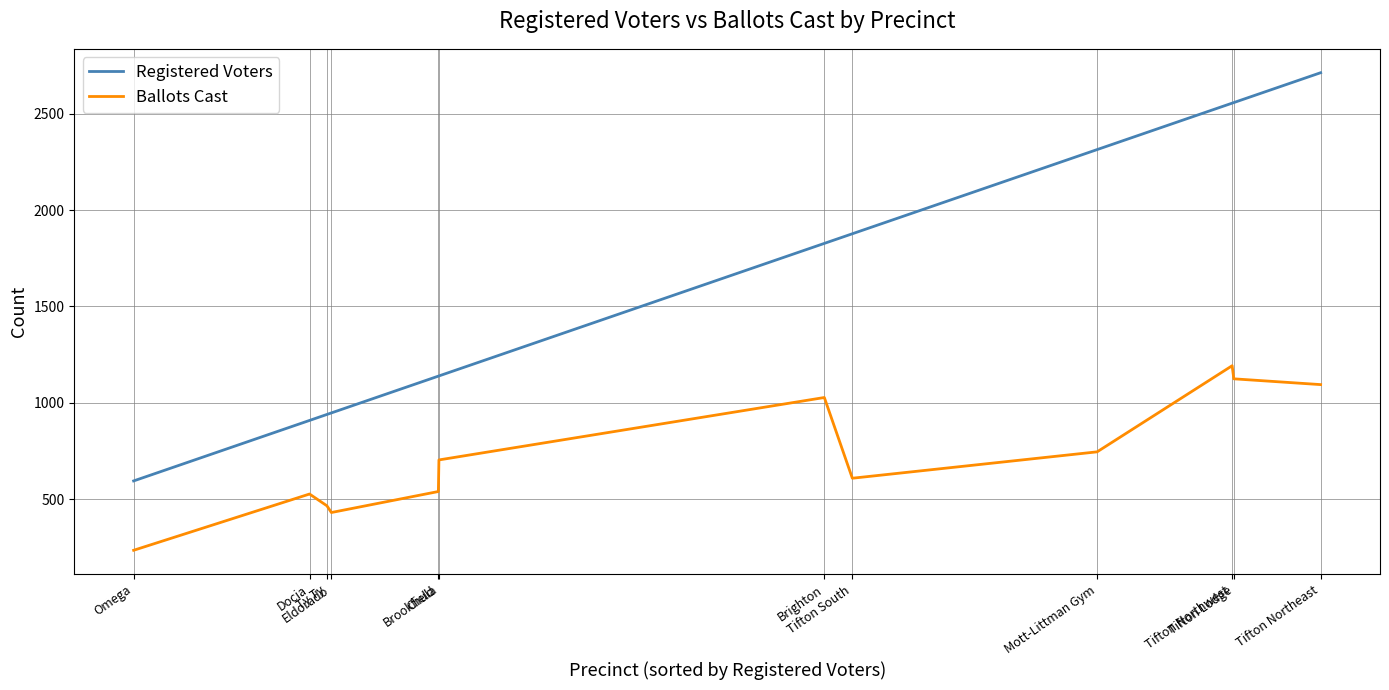

How many interior local peaks does the Ballots Cast series have?

3